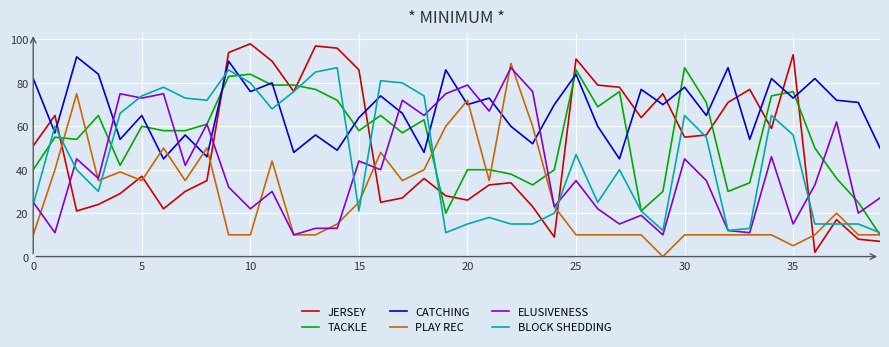

True or false: BLOCK SHEDDING has more than 1 interior local peaks.

True